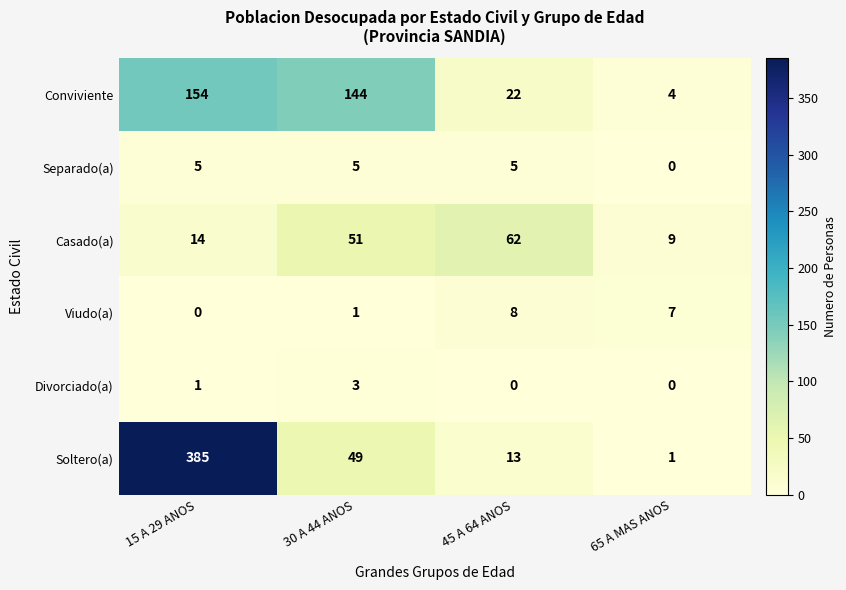

At which label does Soltero(a) reach its peak?

15 A 29 ANOS